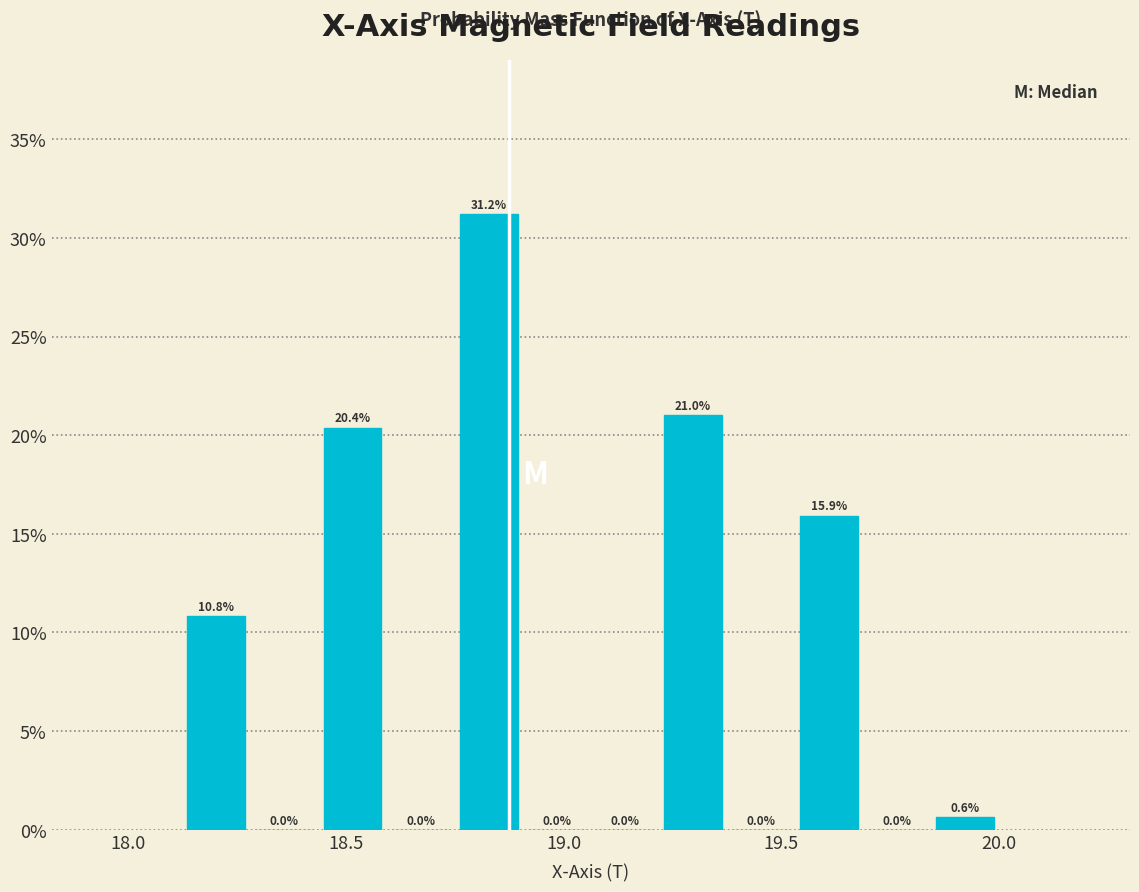

Around what value on the x-axis is the tallest bar? Give the approximate position of its centre, as read against the axis.

18.85